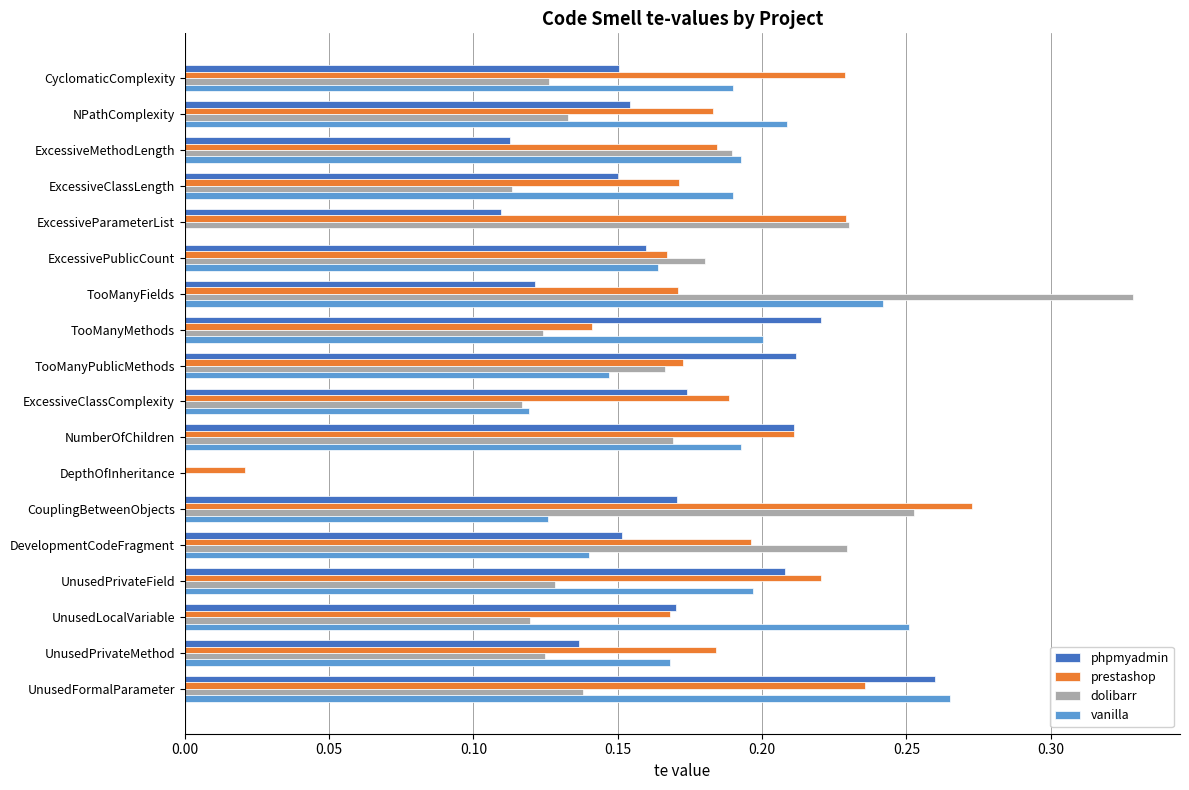

What are all the series names shown in the legend?

phpmyadmin, prestashop, dolibarr, vanilla